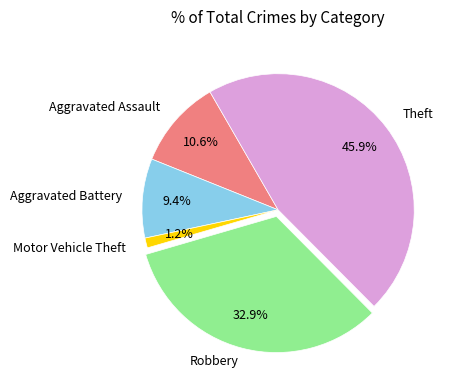

To the nearest percent, what percentage of the pie is Theft?

46%